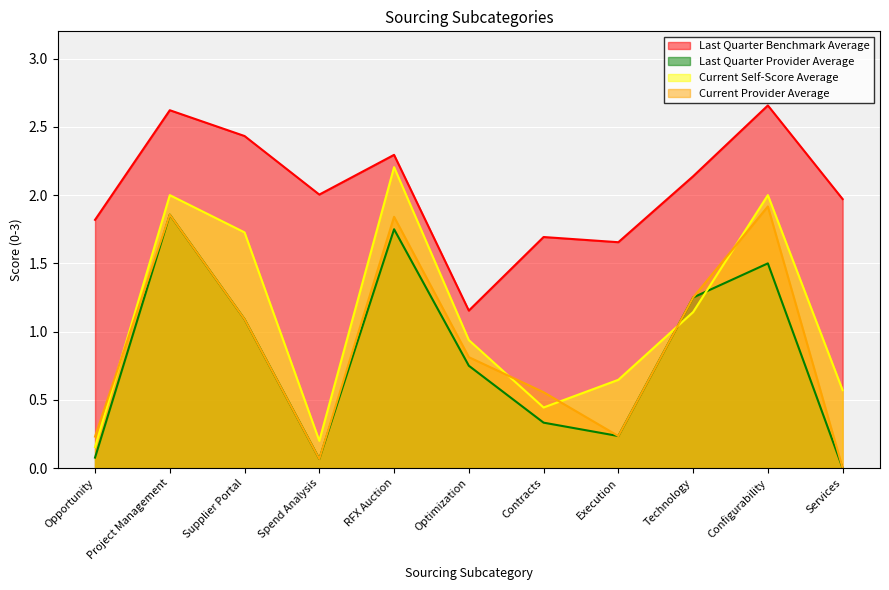

What are all the series names shown in the legend?

Last Quarter Benchmark Average, Last Quarter Provider Average, Current Self-Score Average, Current Provider Average